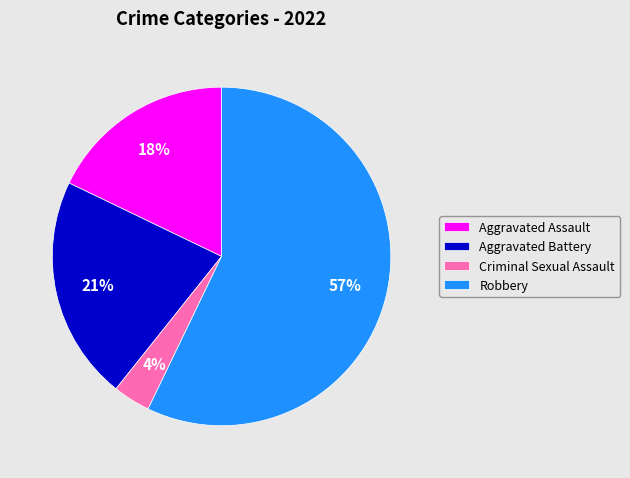

Does Aggravated Battery represent more than half of the total?

No